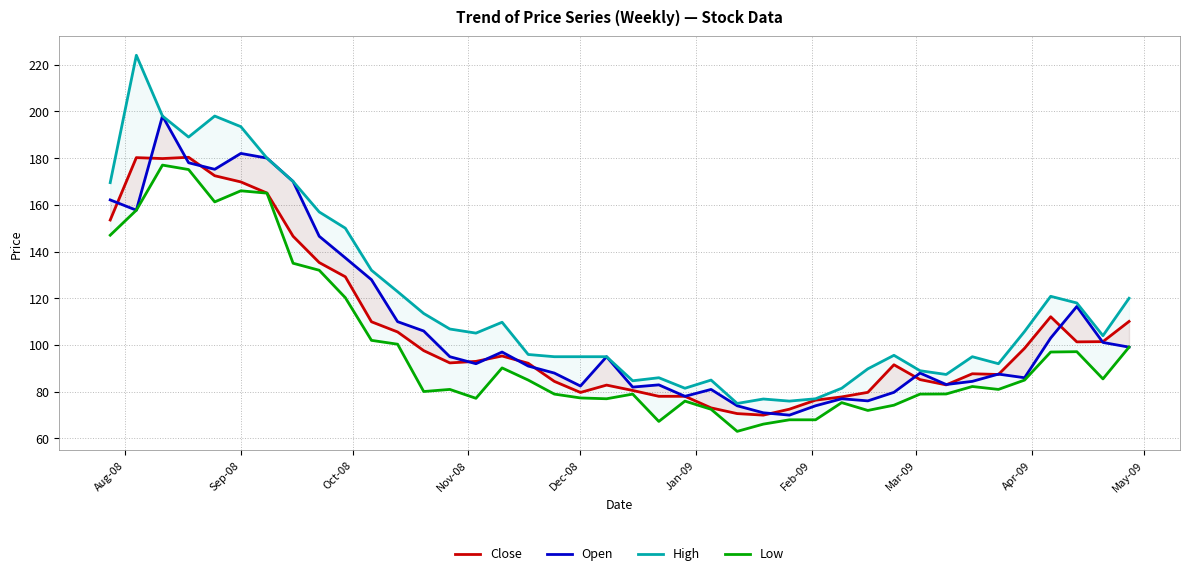

Is it true that Close equals 70.6 at Dec-08?

False